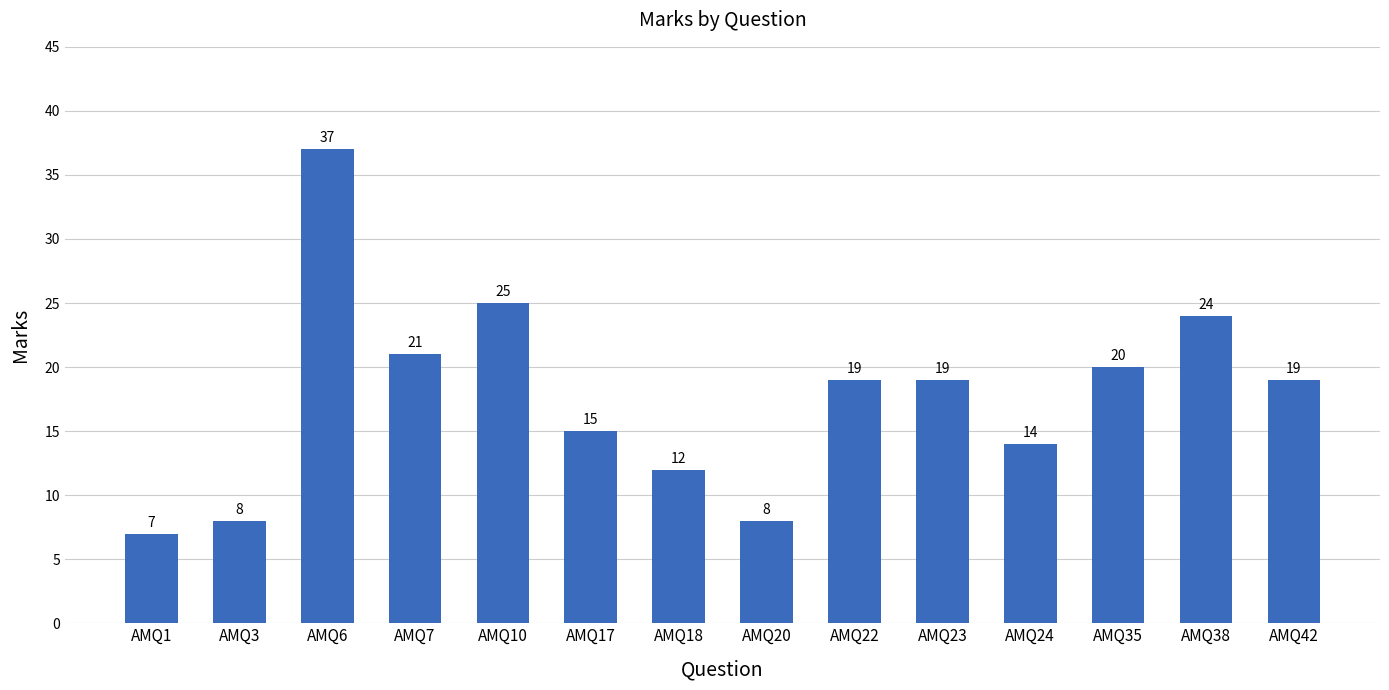

Reading left to right, list all the values displayed in this chart.

7	8	37	21	25	15	12	8	19	19	14	20	24	19